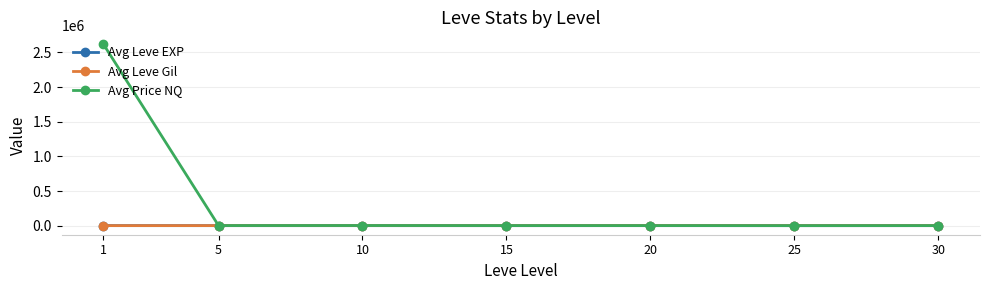

What is the greatest value displayed?

2619773.3